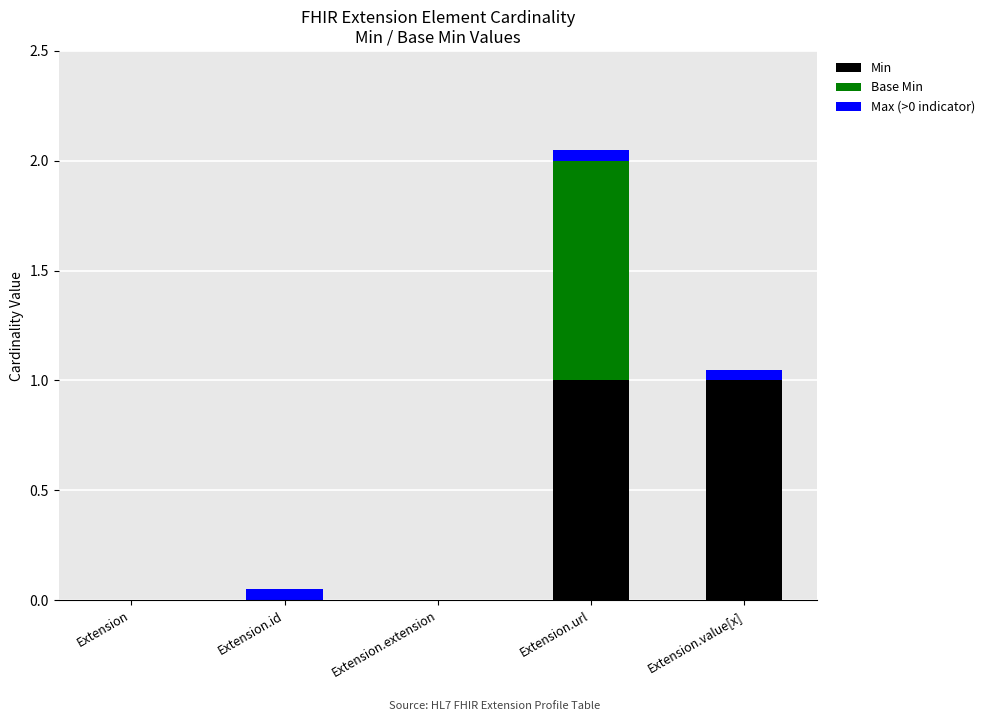

Reading left to right, list the values for the Min series.

Extension=0.0	Extension.id=0.0	Extension.extension=0.0	Extension.url=1.0	Extension.value[x]=1.0